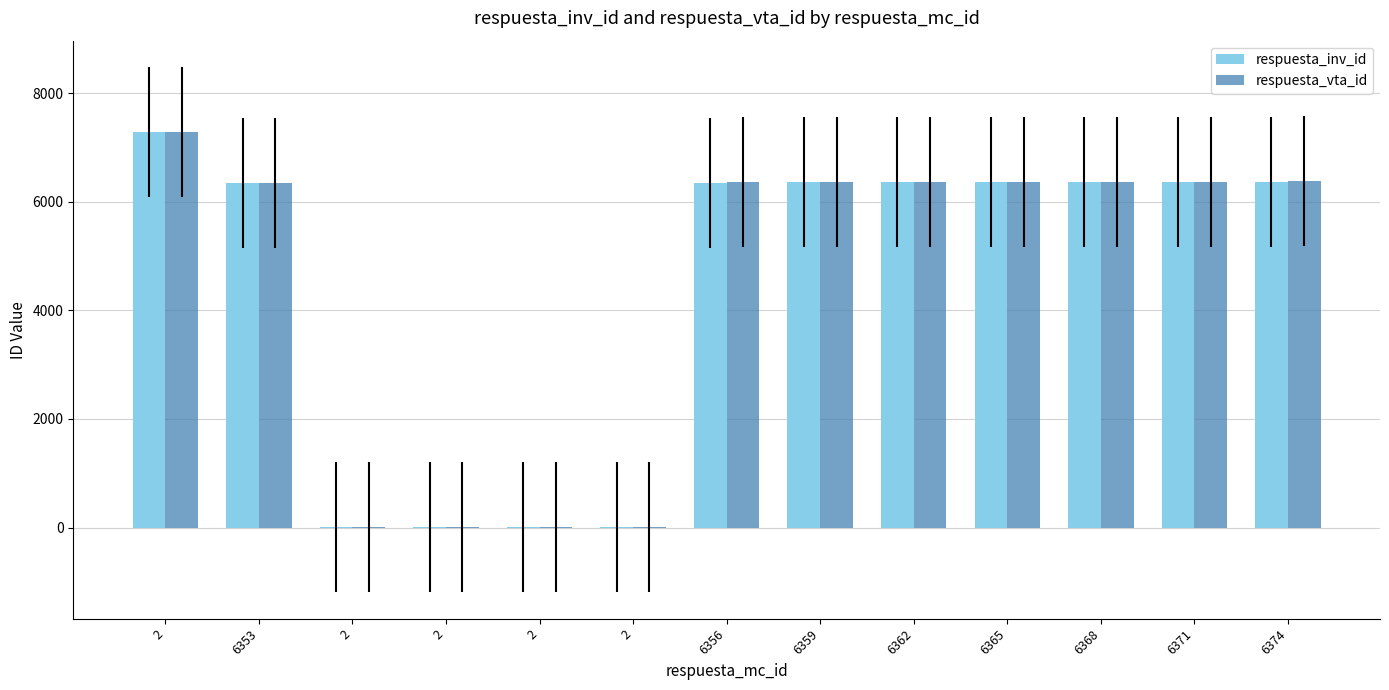

Is the value of respuesta_inv_id at 2 greater than the value of respuesta_vta_id at 6356?

Yes